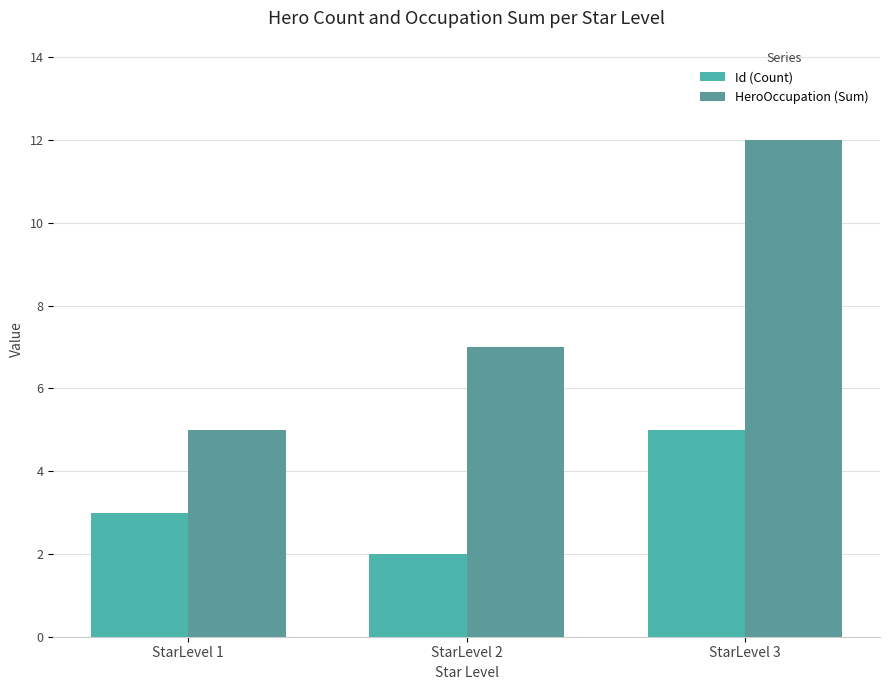

What is the sum of the Id (Count) values at StarLevel 1 and StarLevel 3?

8